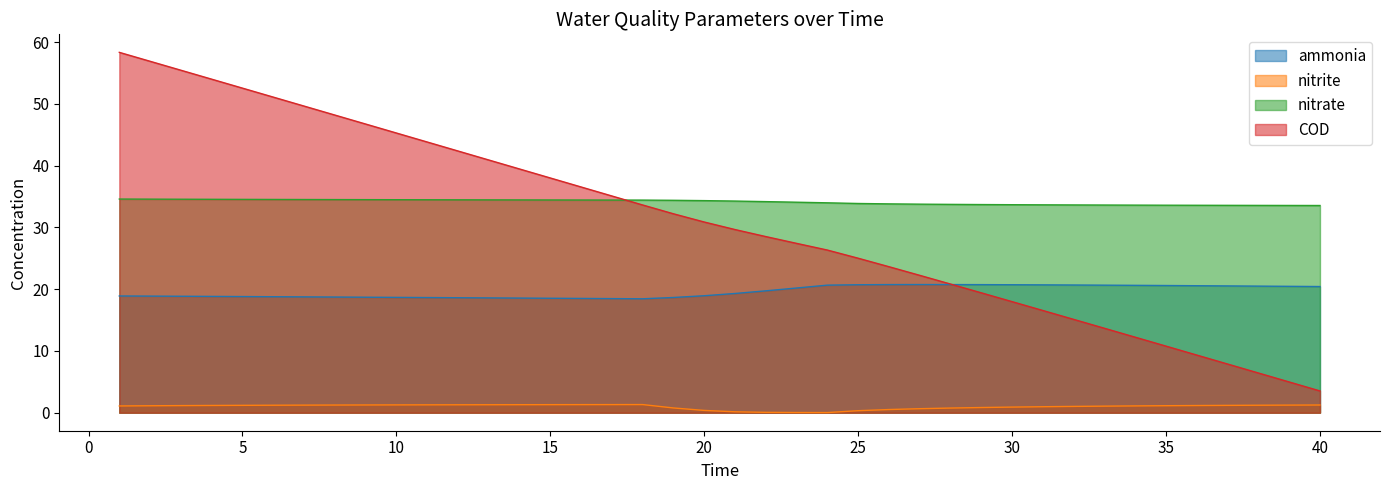

What is the highest value of the nitrate series?

34.6